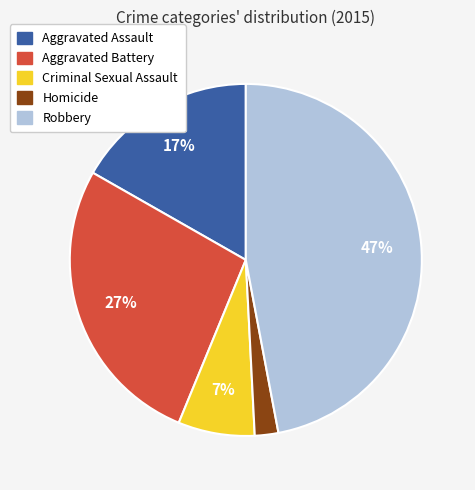

To the nearest percent, what is the difference between the largest and smallest slice percentages?

45%